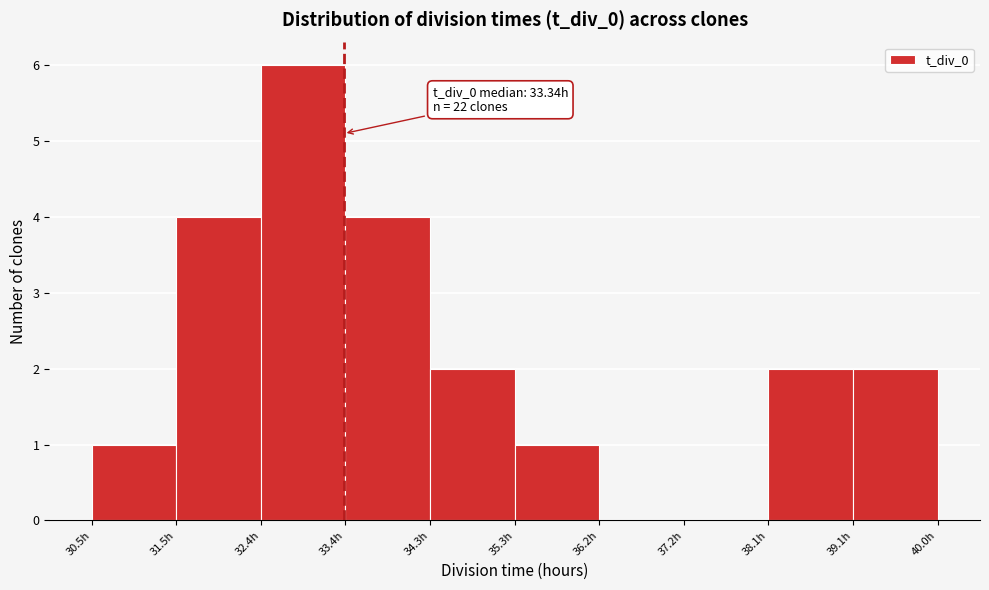

Which range on the x-axis has the tallest bar?

32.4 to 33.4